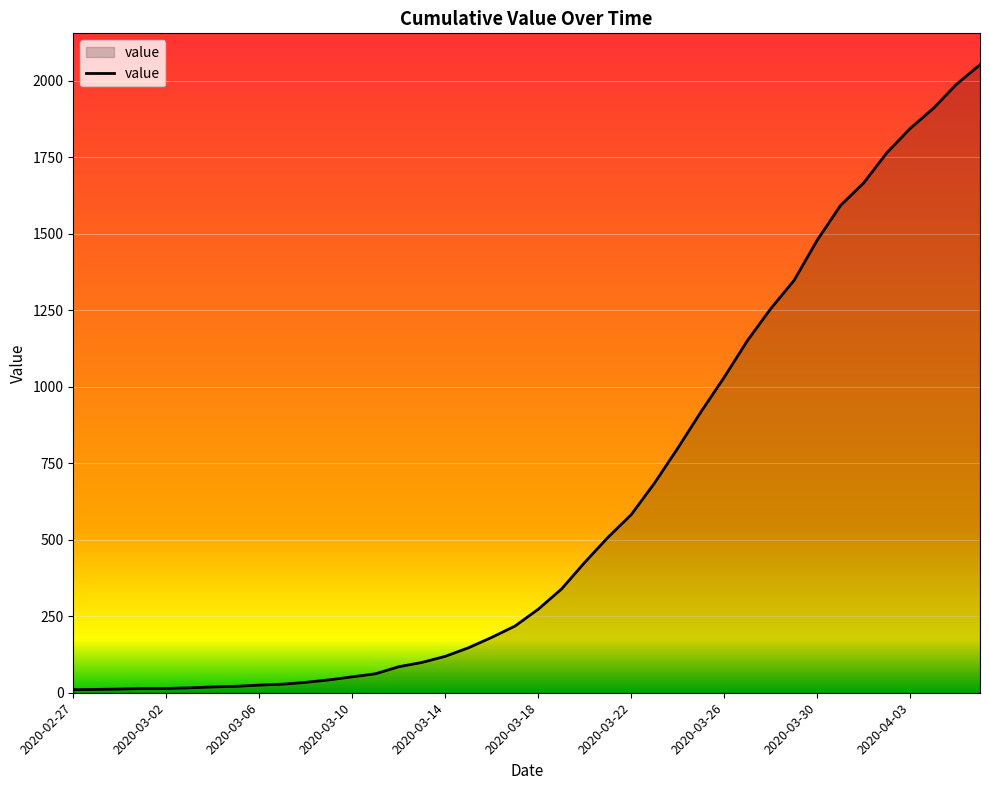

What is the greatest value displayed?

2052